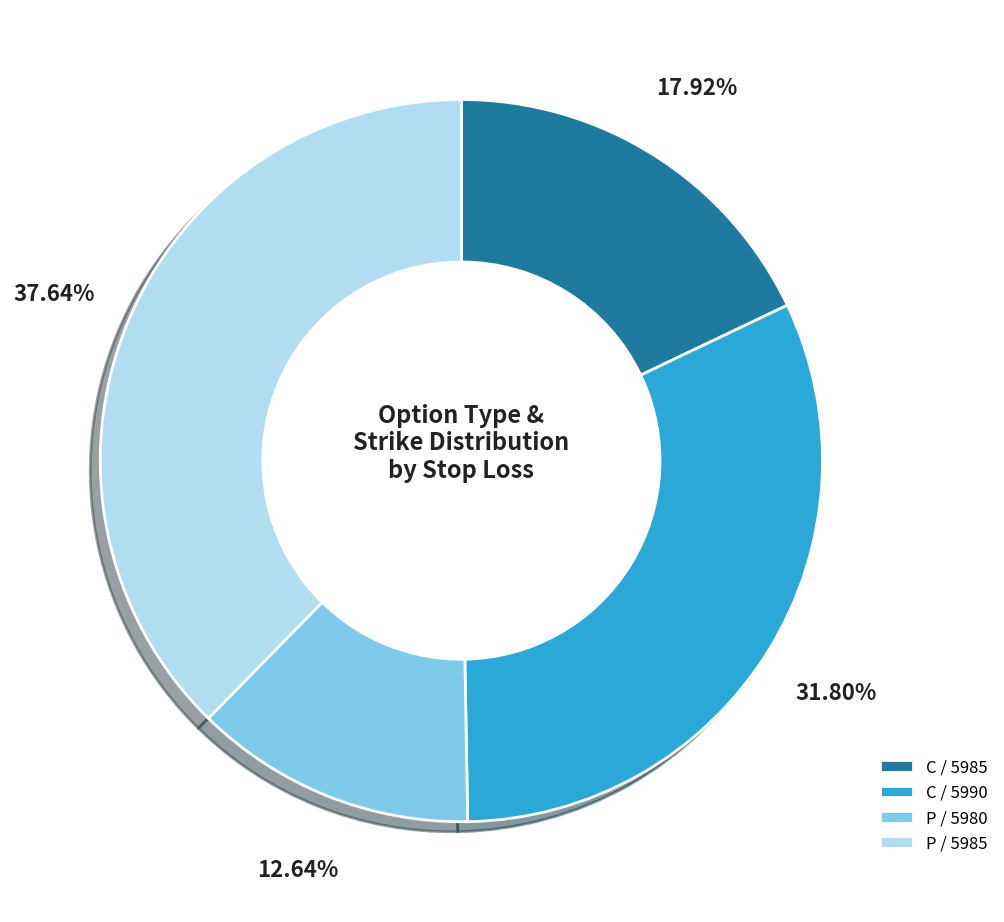

Does C / 5985 account for over 50% of the chart?

No